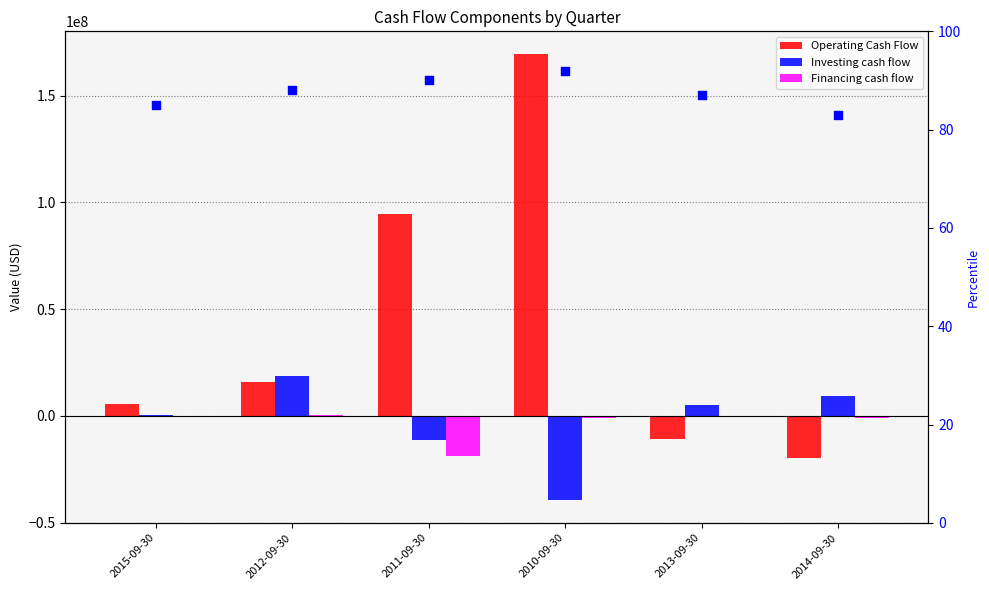

At which category is the sum across all series the highest?

2010-09-30